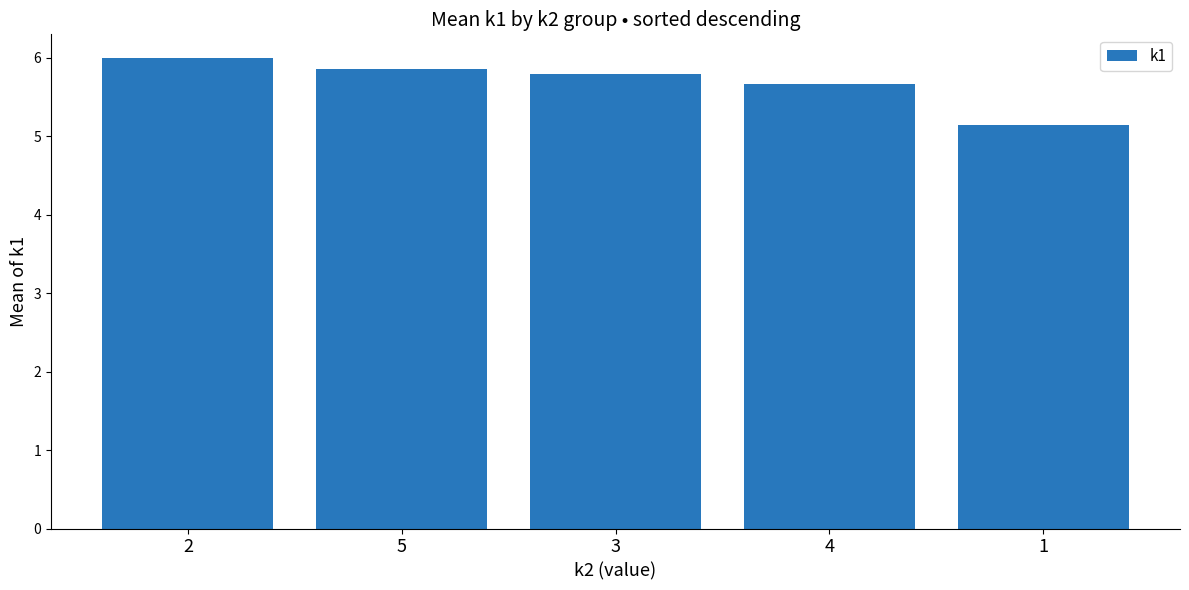

What is the difference between the second highest and minimum values?

0.7